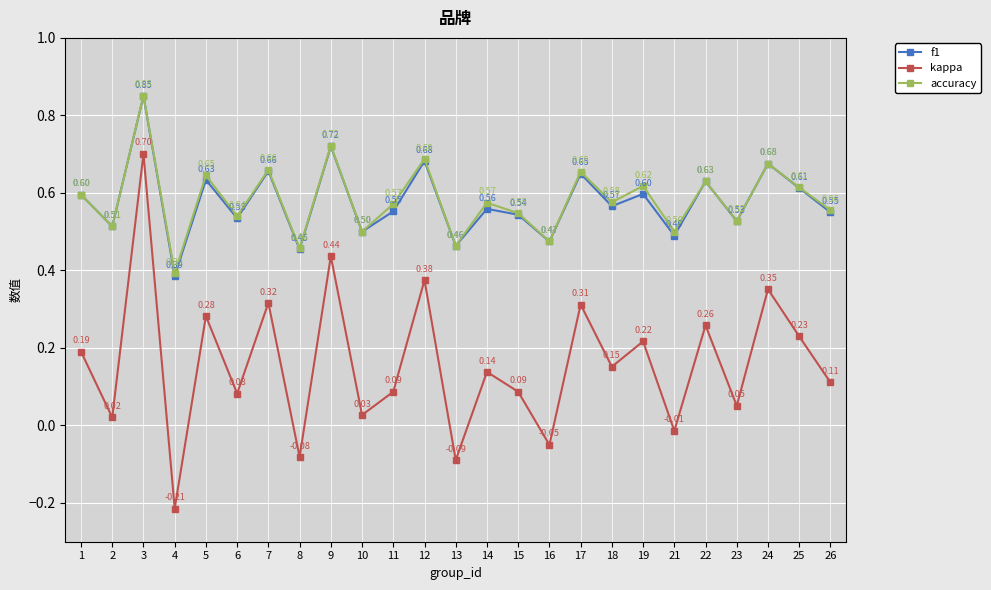

At which category is the sum across all series the highest?

3